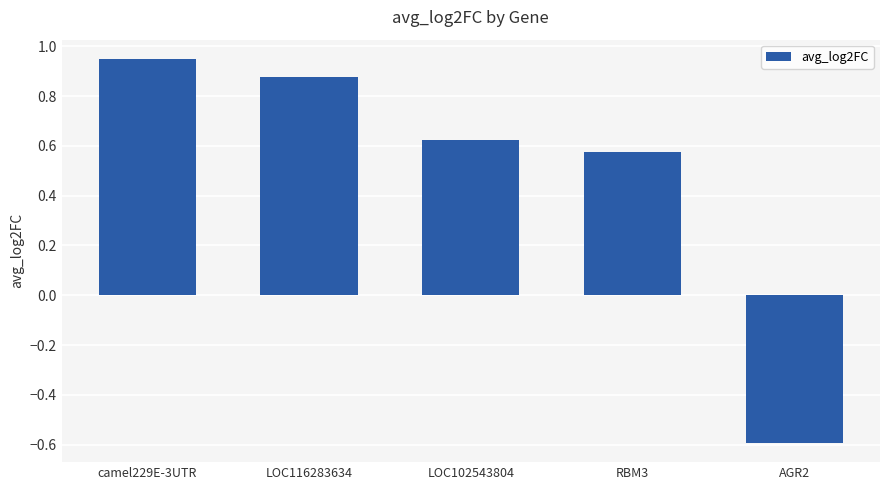

How many negative values are there?

1